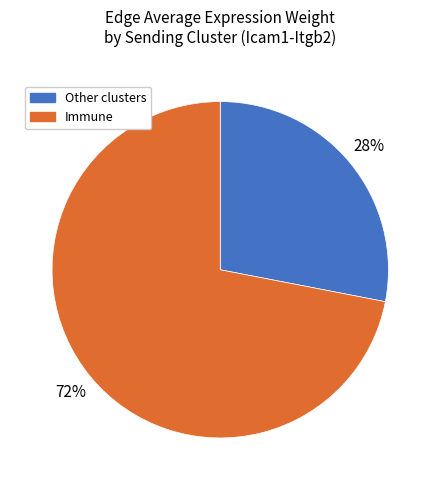

What is the ratio of the value at Other clusters to the value at Immune?

0.4